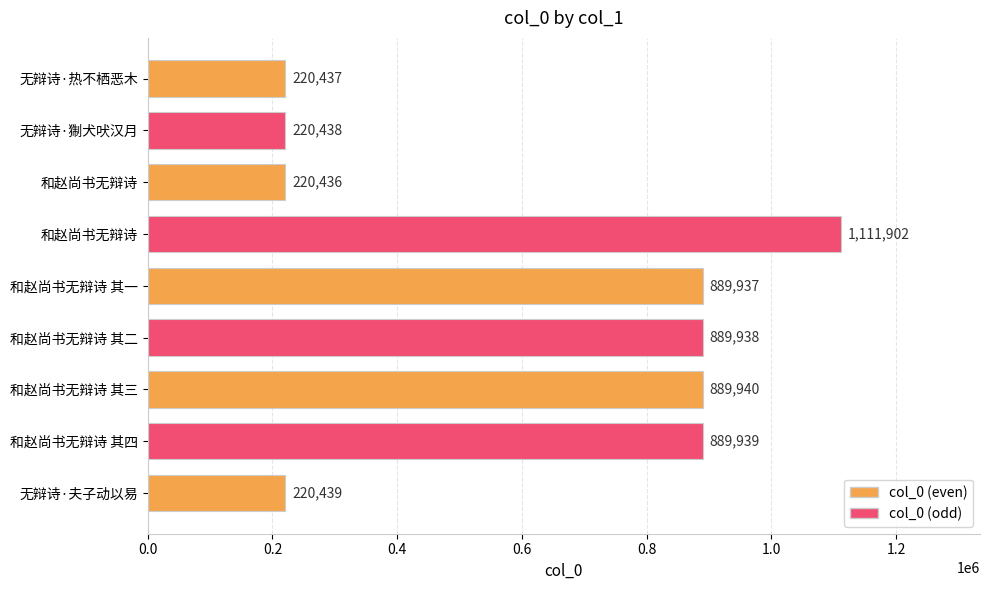

What is the average value?

617045